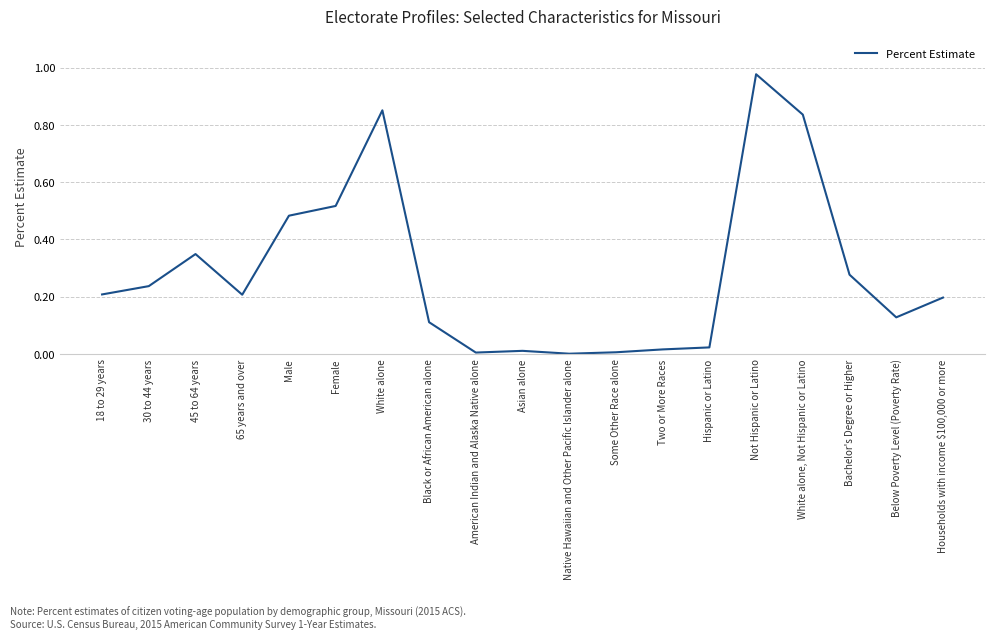

How many lines are shown in the chart?

1